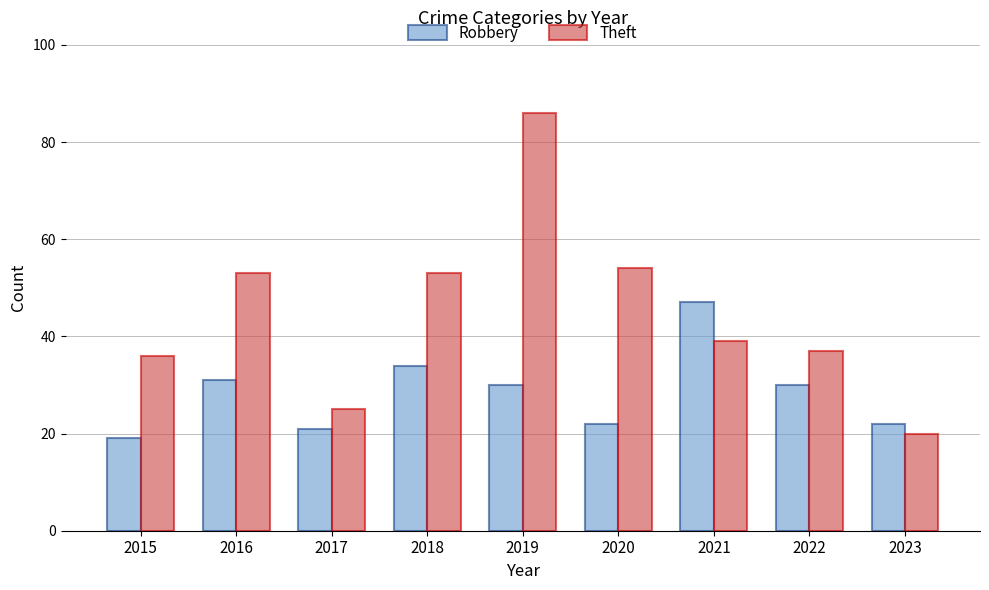

Reading left to right, list all the values displayed in this chart.

Robbery: 2015=19	2016=31	2017=21	2018=34	2019=30	2020=22	2021=47	2022=30	2023=22
Theft: 2015=36	2016=53	2017=25	2018=53	2019=86	2020=54	2021=39	2022=37	2023=20